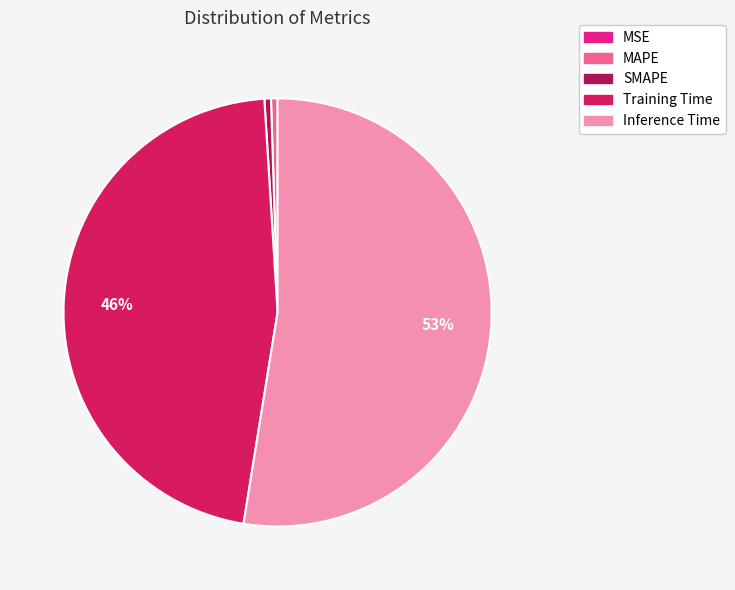

To the nearest percent, what is the average slice percentage?

20%